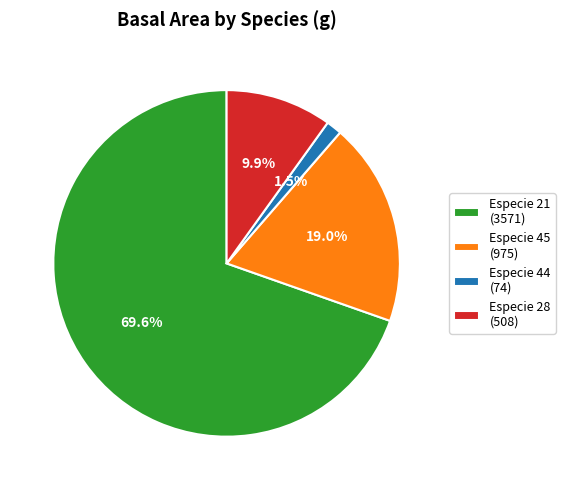

Rank the categories by value from lowest to highest.

Especie 44 (74), Especie 28 (508), Especie 45 (975), Especie 21 (3571)